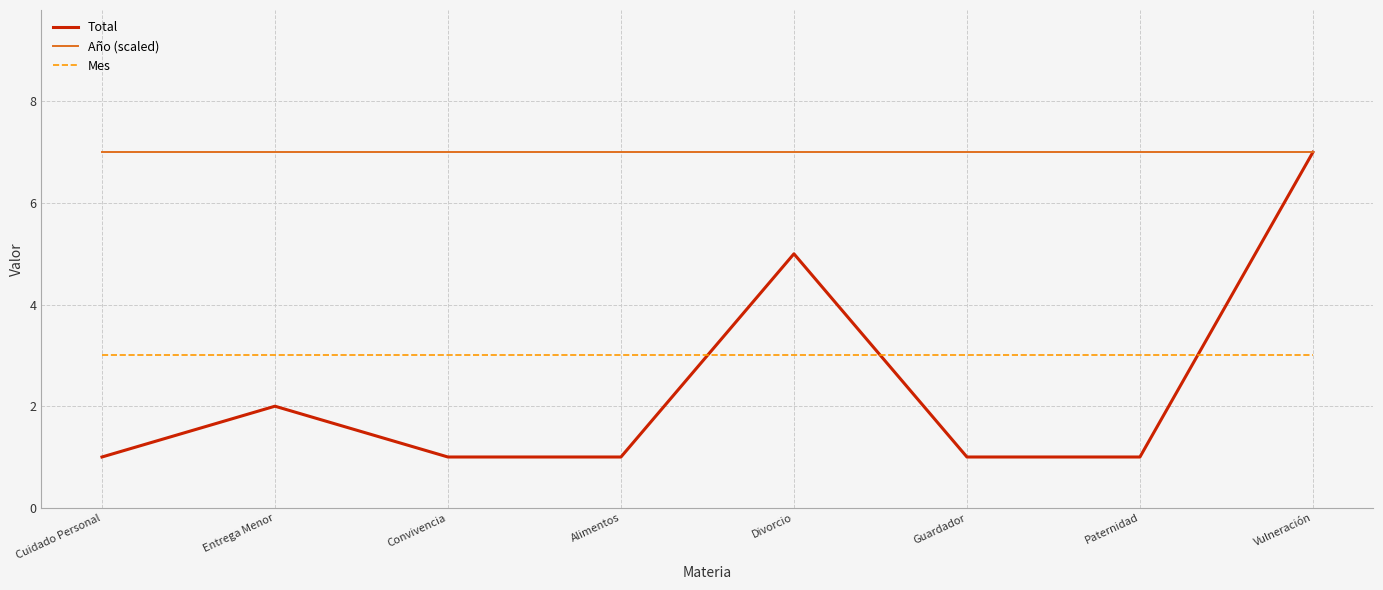

What is the minimum value shown in the chart?

1